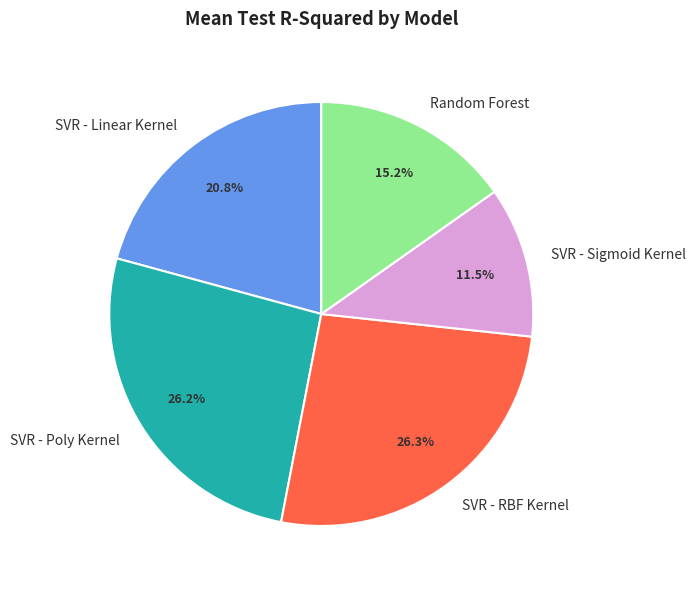

Which has a higher value, Random Forest or SVR - RBF Kernel?

SVR - RBF Kernel